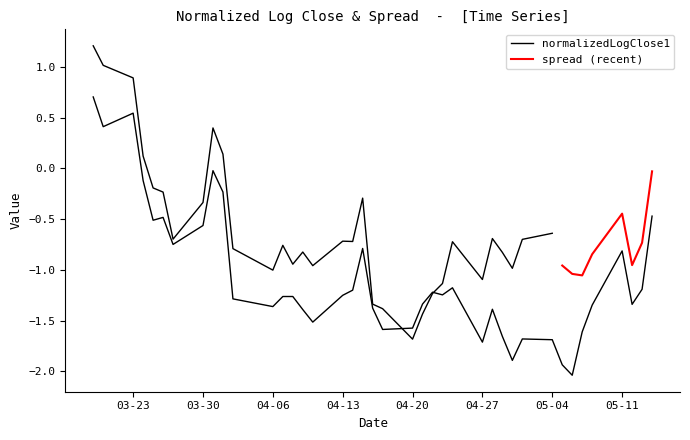

The value at 13 is -0.8. True or false?

False